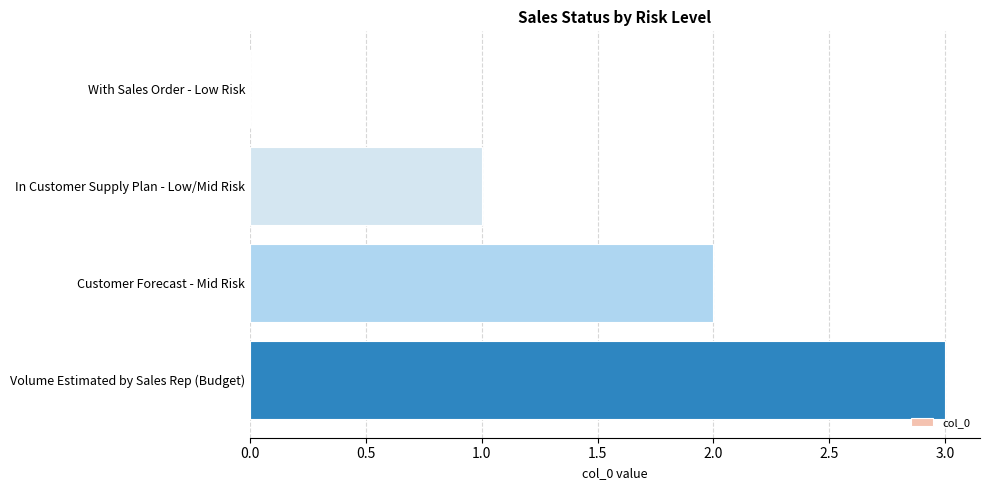

What is the sum of all values?

6